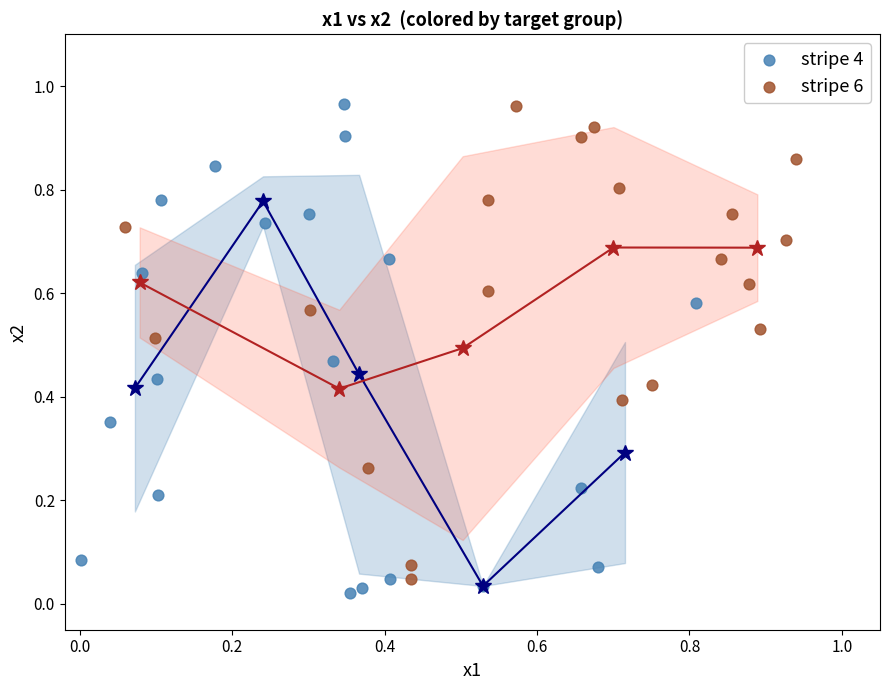

What are all the series names shown in the legend?

stripe 4, stripe 6